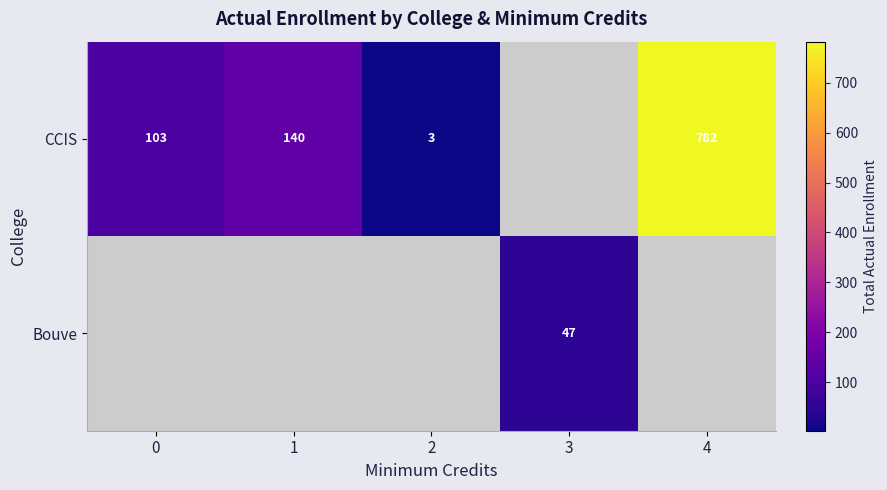

True or false: CCIS has a value of 3 at 2.

True